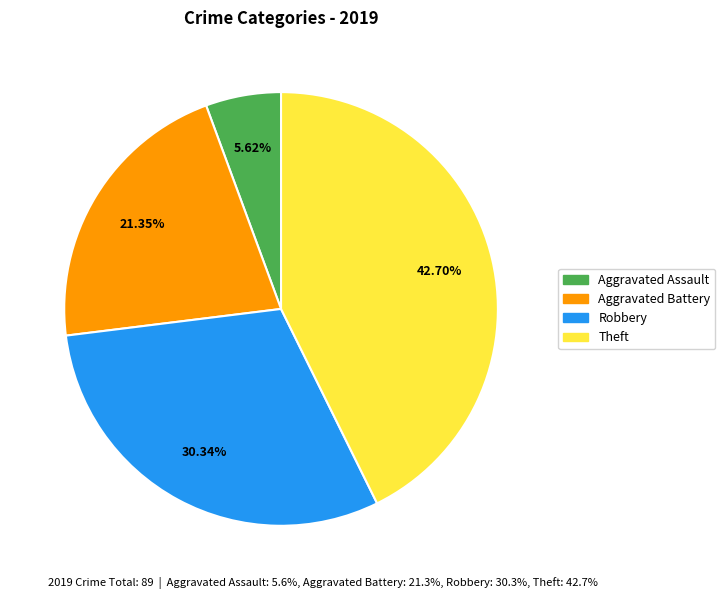

To the nearest percent, what is the average slice percentage?

25%